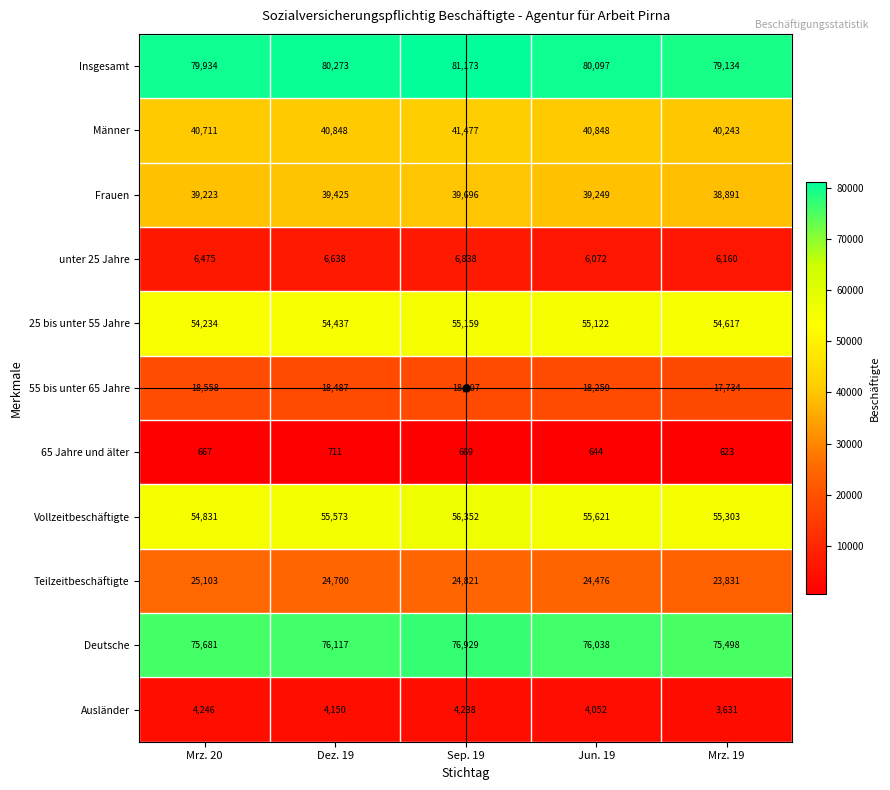

How many categories are shown in the chart?

5